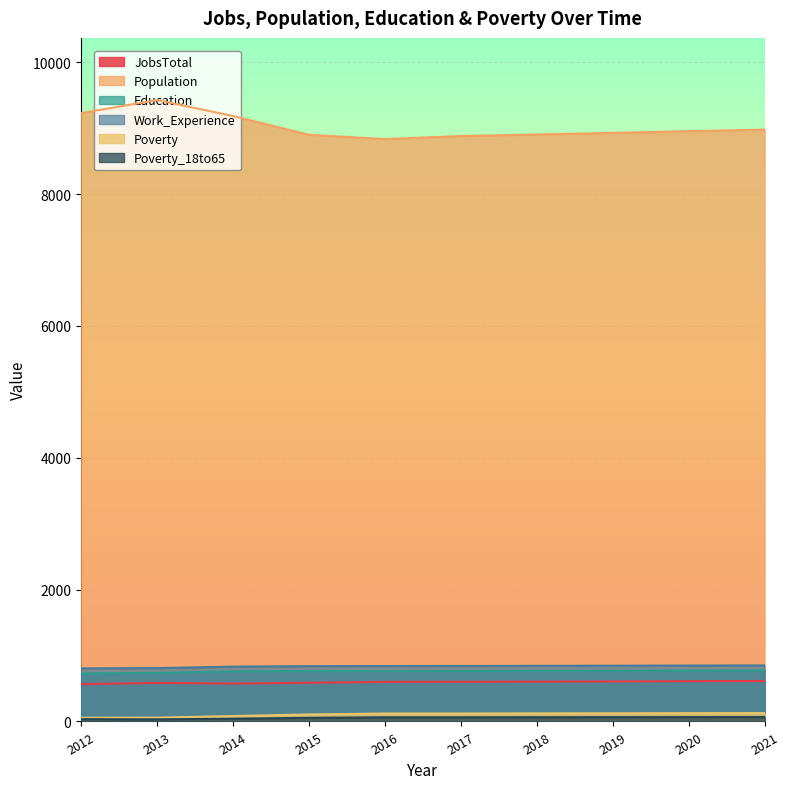

How many data points in Population are above 8953?

4